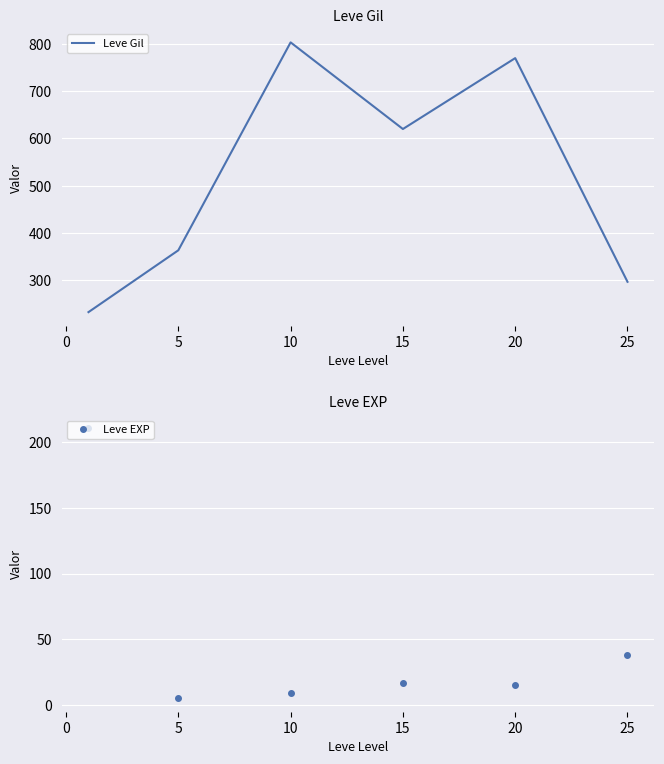

What is the approximate value of Leve EXP at 15?

16.3